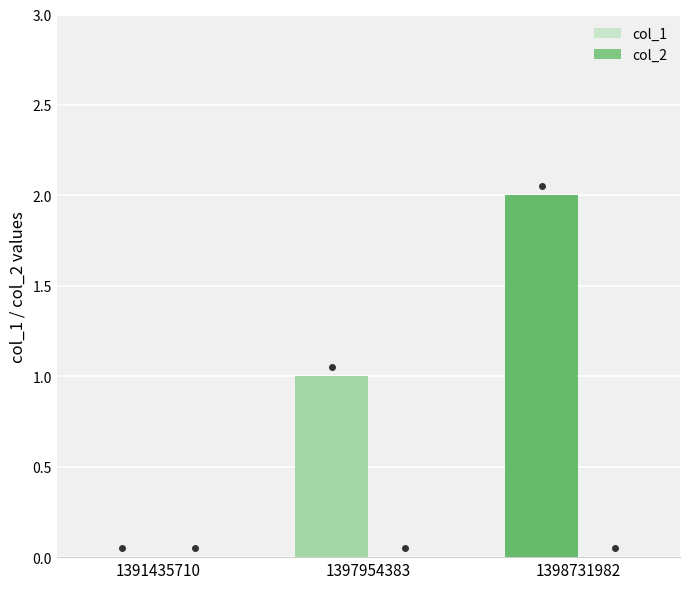

True or false: the data shows 2 at 1398731982.

True